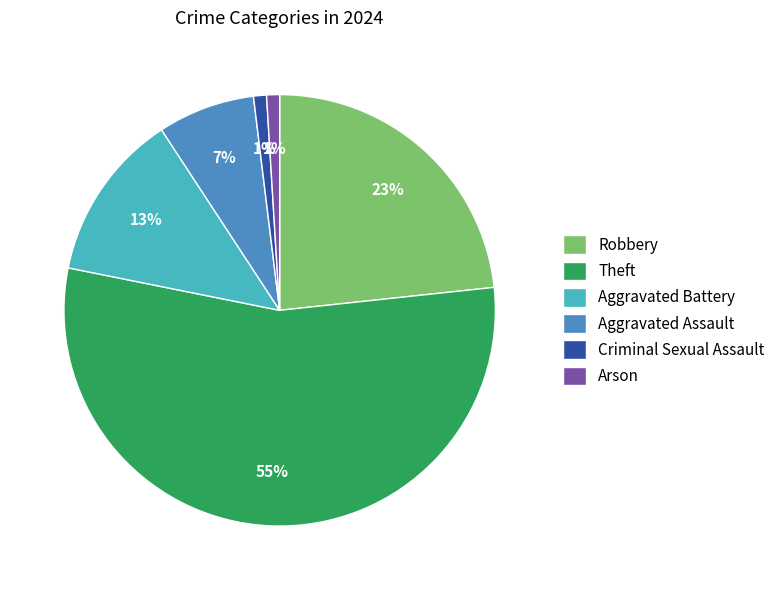

To the nearest percent, what is the combined percentage of Aggravated Battery and Aggravated Assault?

20%